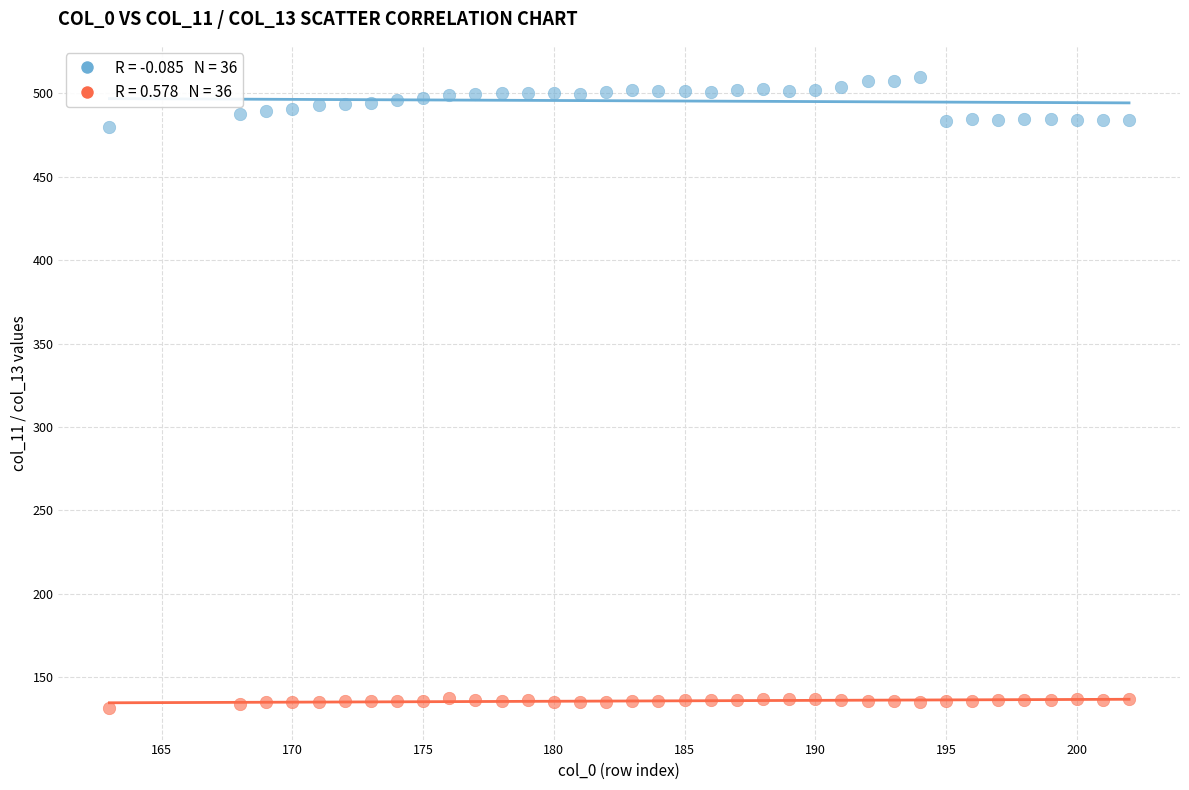

Across all data points, what is the range of Y values (max minus min)?

378.1